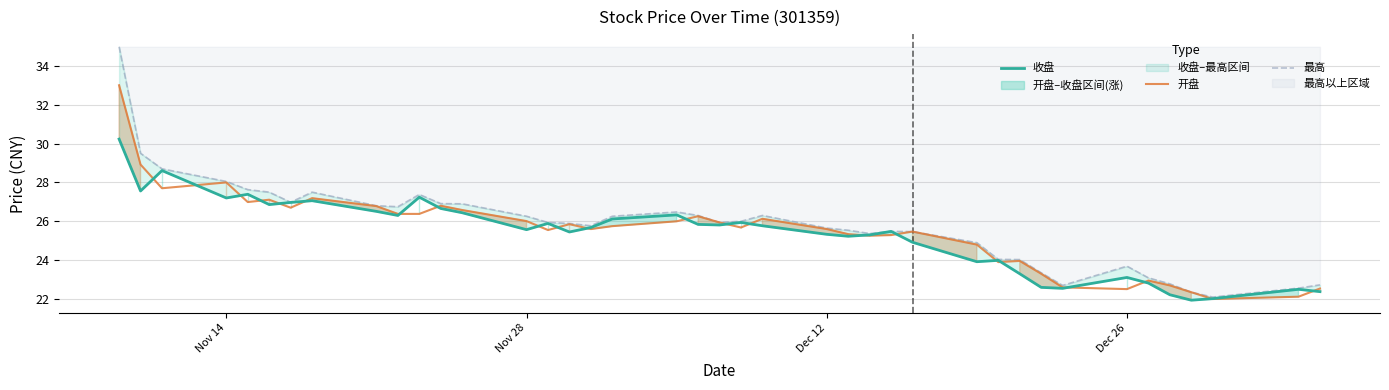

True or false: 收盘 and 最高 intersect in this chart.

False